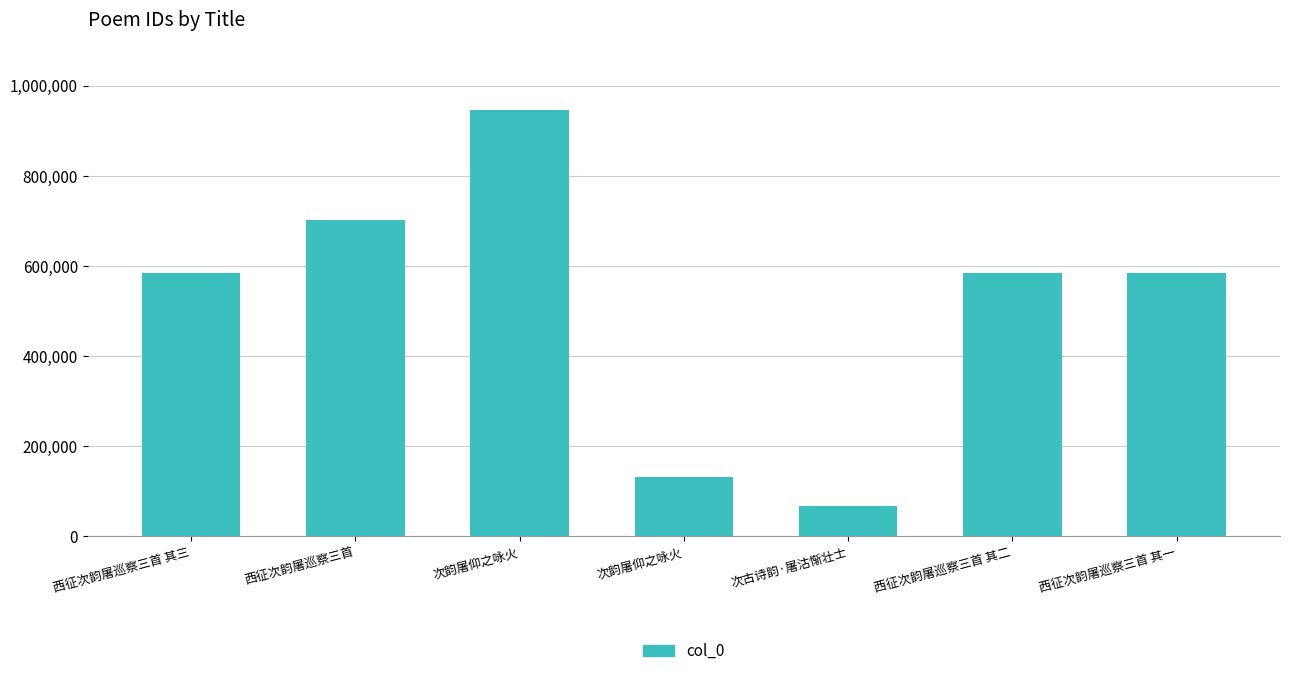

How many bars are there in total?

7